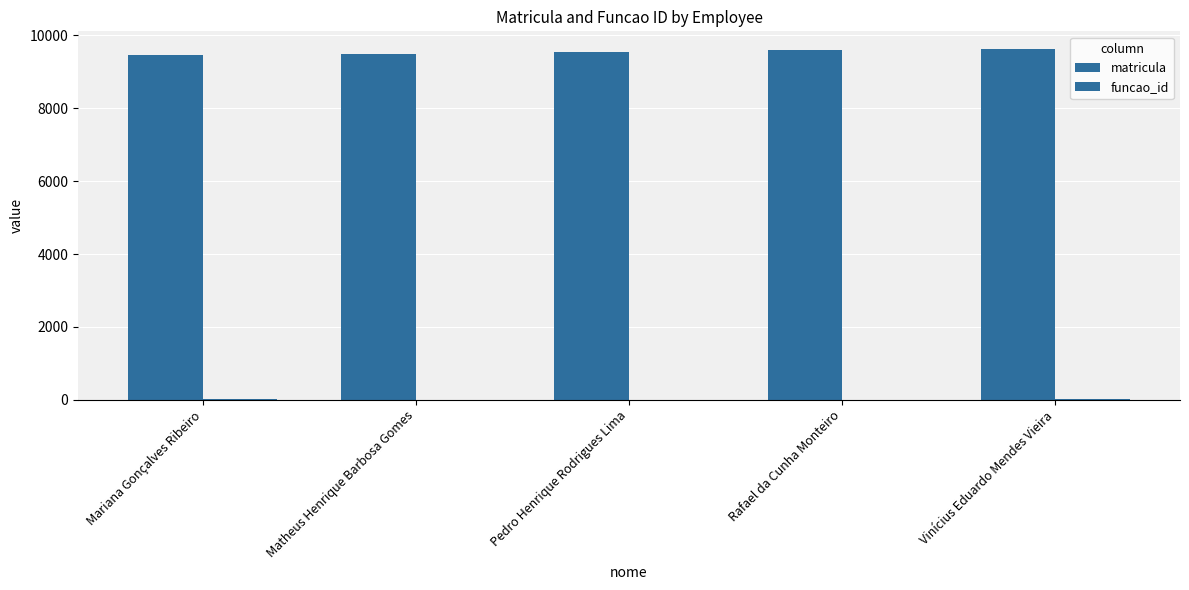

How many data points does each series have?

5